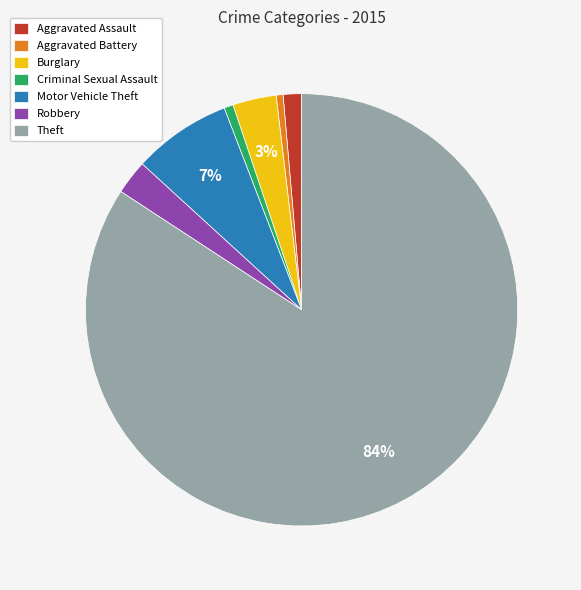

Is there any slice that represents more than half of the pie?

Yes